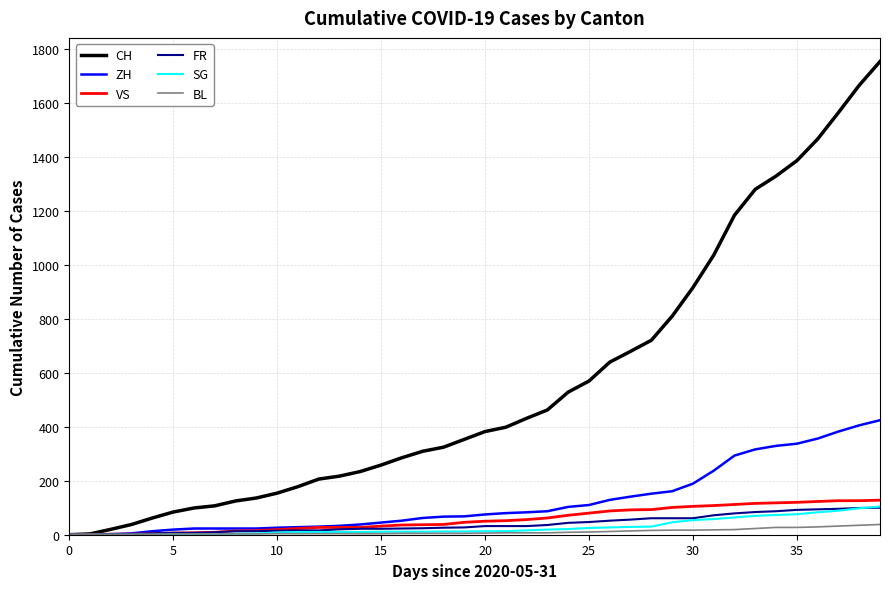

Which series has the largest total across all categories?

CH